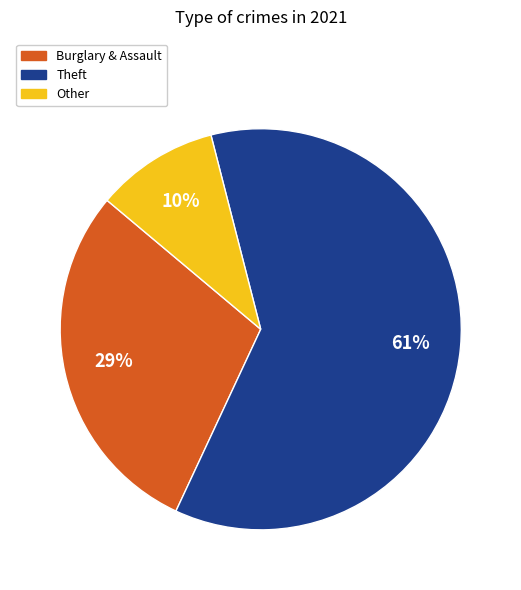

To the nearest percent, what is the average slice percentage?

33%